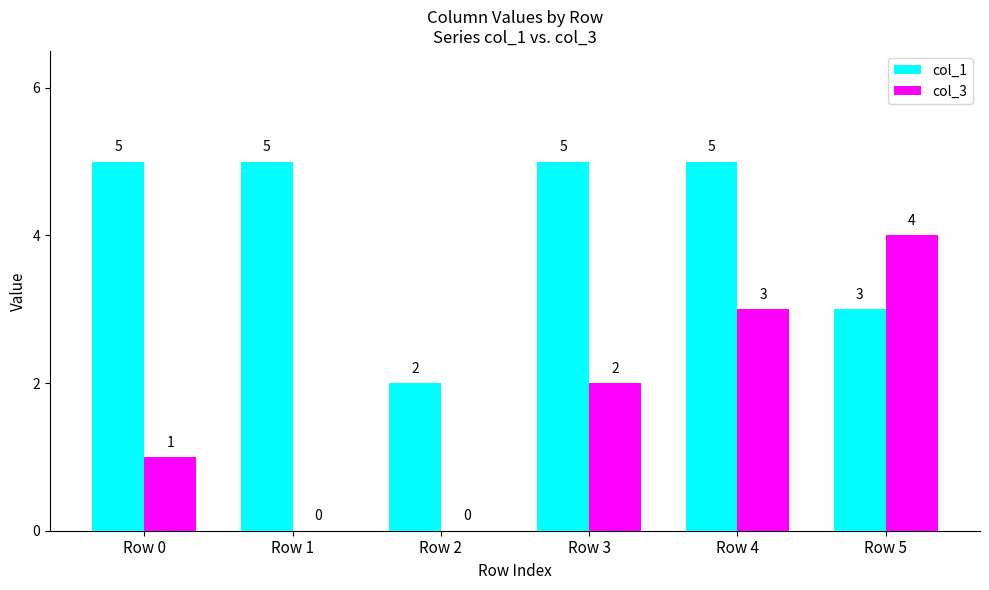

The value of col_1 at Row 2 is 4. True or false?

False